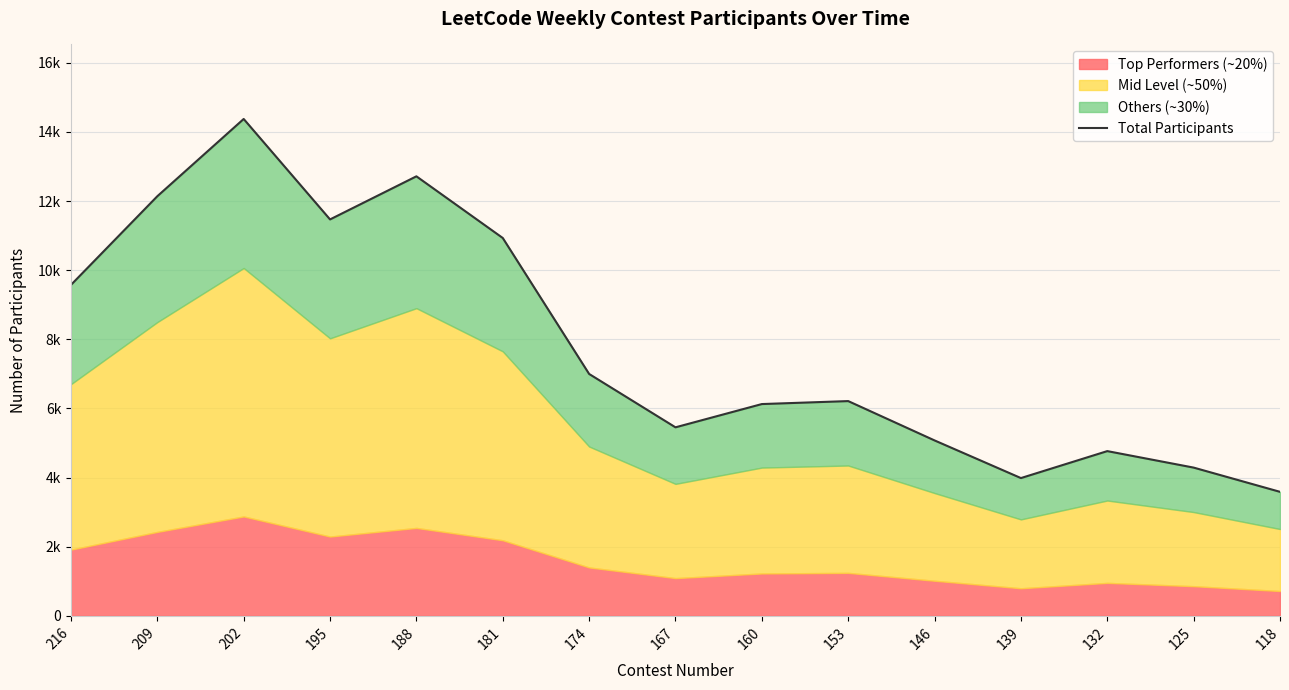

What is the average value?

7845